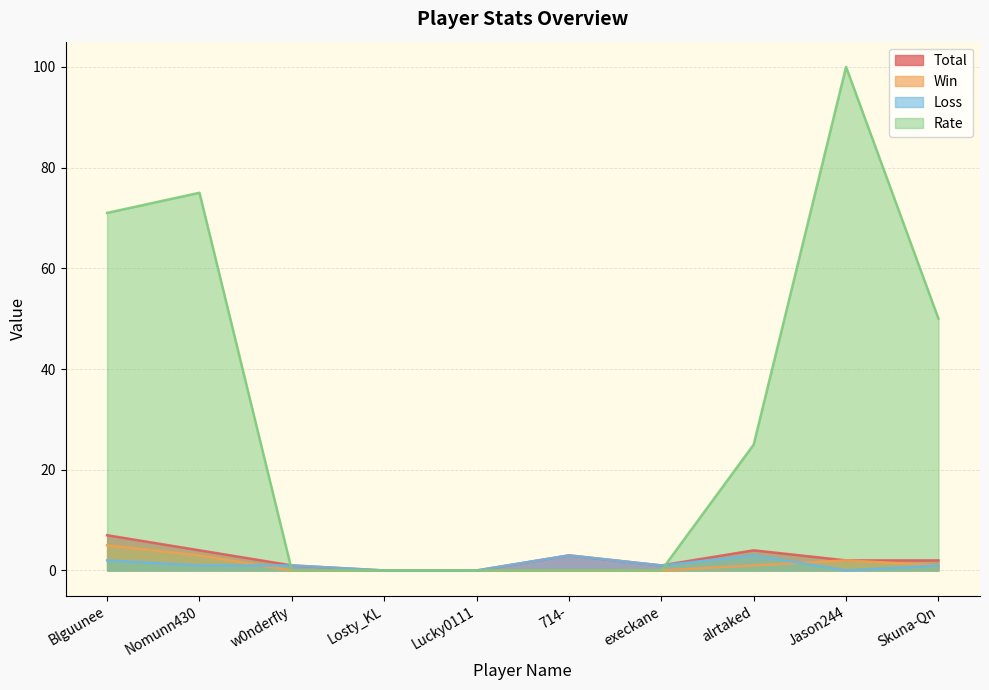

At which category does the chart reach its peak across all series?

Jason244